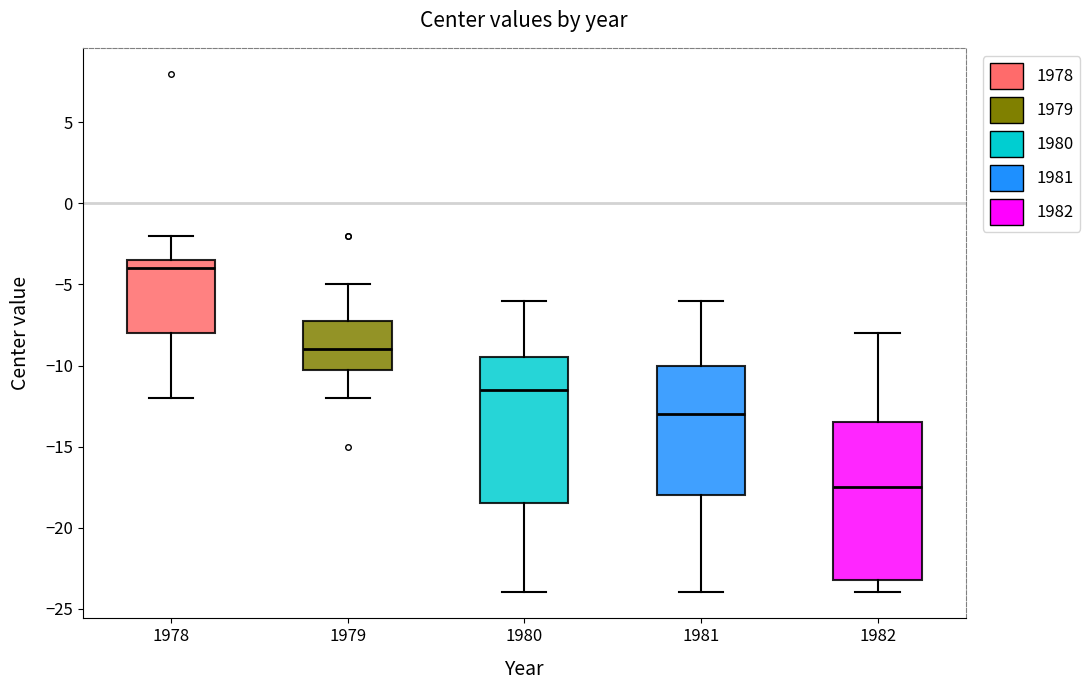

Where is the upper edge of the box at x = 1982 on the y-axis? The values are not printed on the chart, so give them approximately, as read against the axis.

-13.5